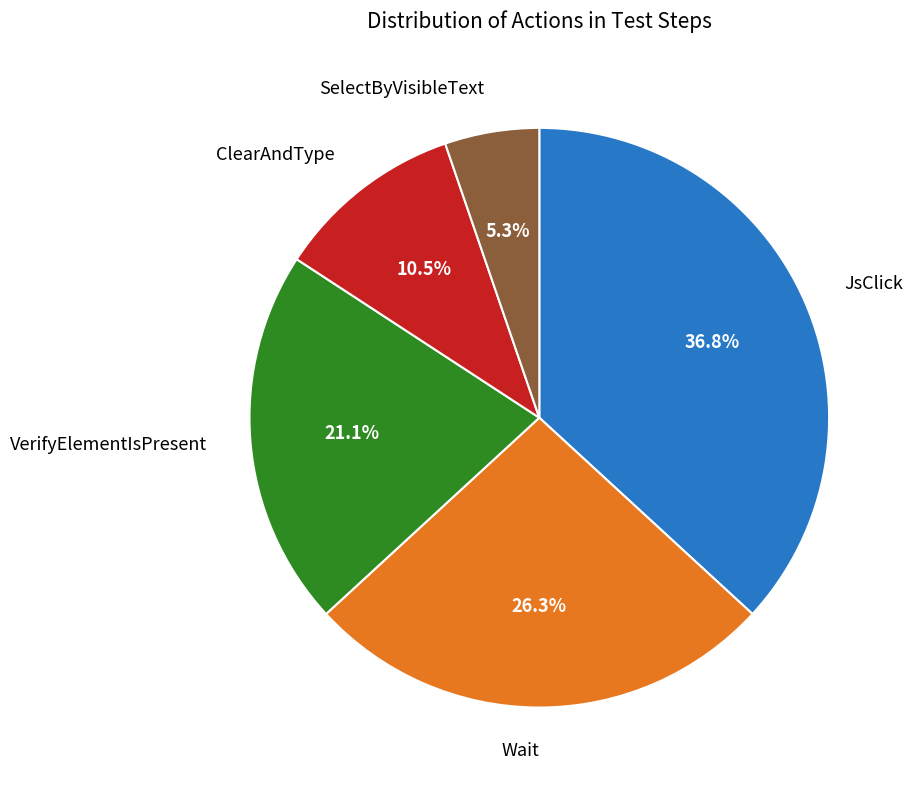

Count the number of slices in the pie.

5